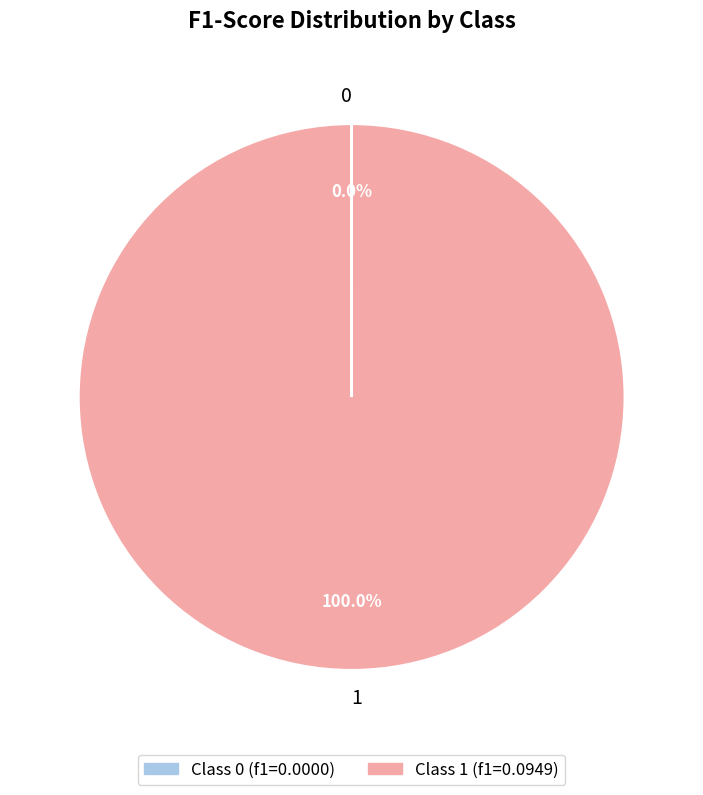

What is the majority slice?

1